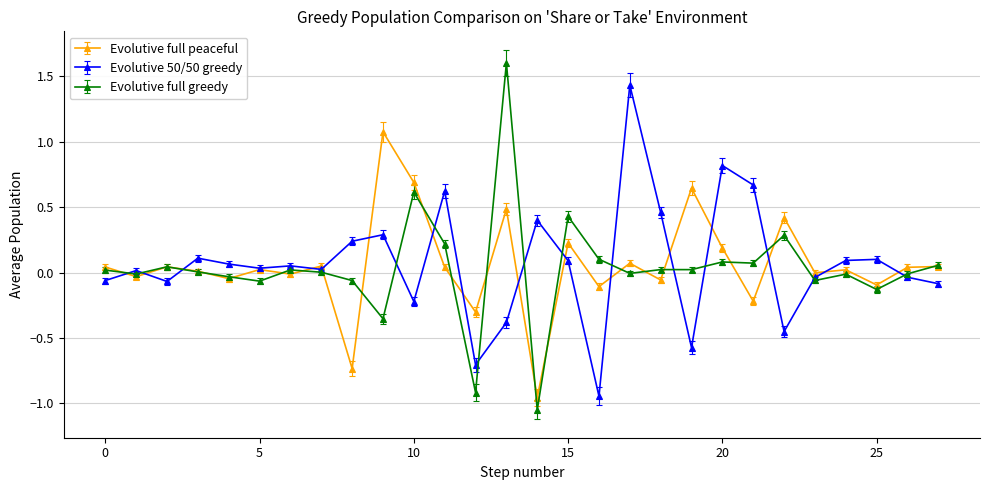

List the series in order of their peak value, highest first.

Evolutive full greedy, Evolutive 50/50 greedy, Evolutive full peaceful